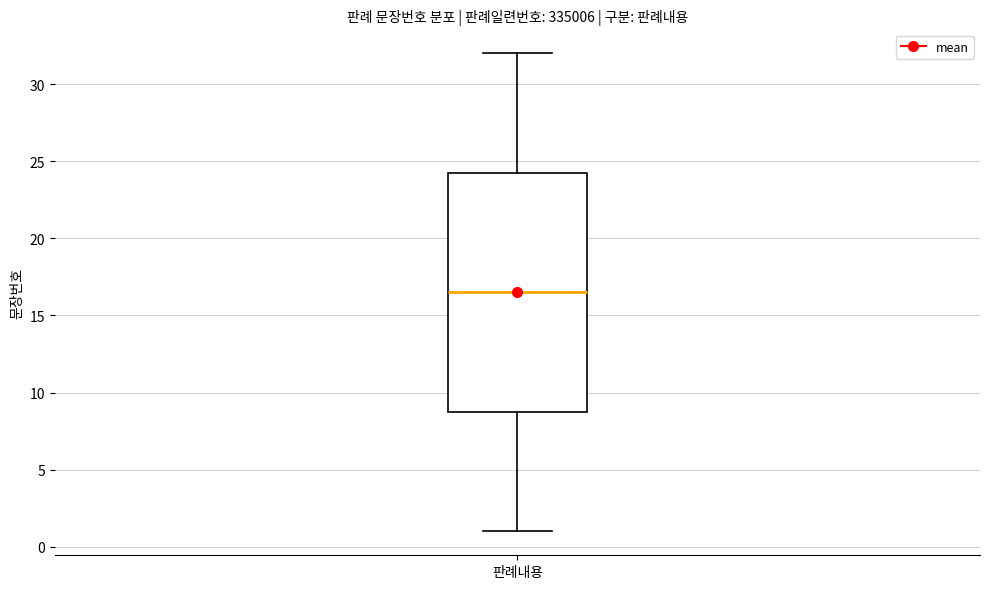

Where does the upper whisker of the box for 판례내용 end on the y-axis? The values are not printed on the chart, so give them approximately, as read against the axis.

32.0